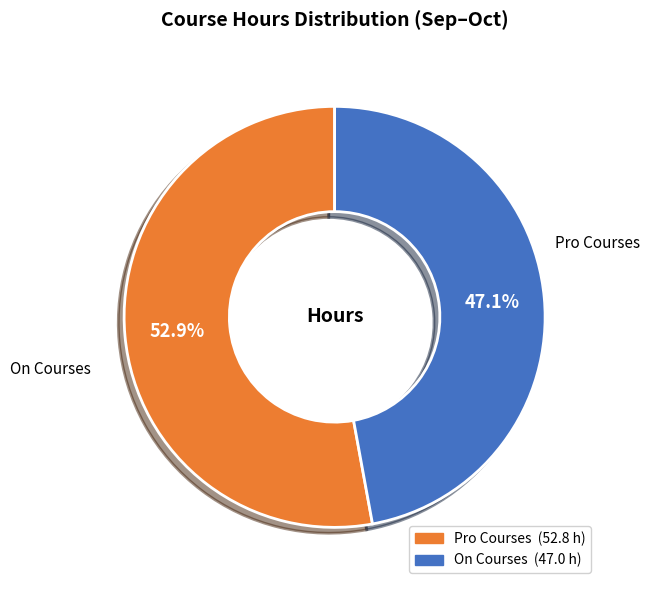

How many segments does this pie chart have?

2